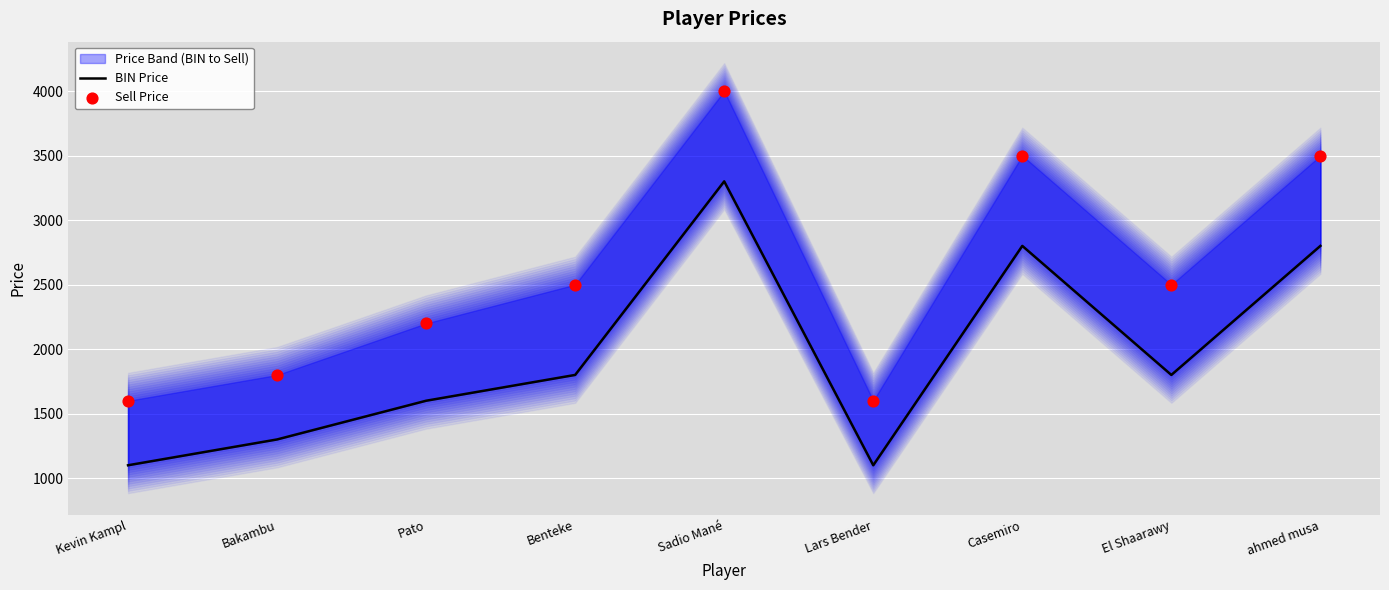

Which series has the largest total across all categories?

Sell Price